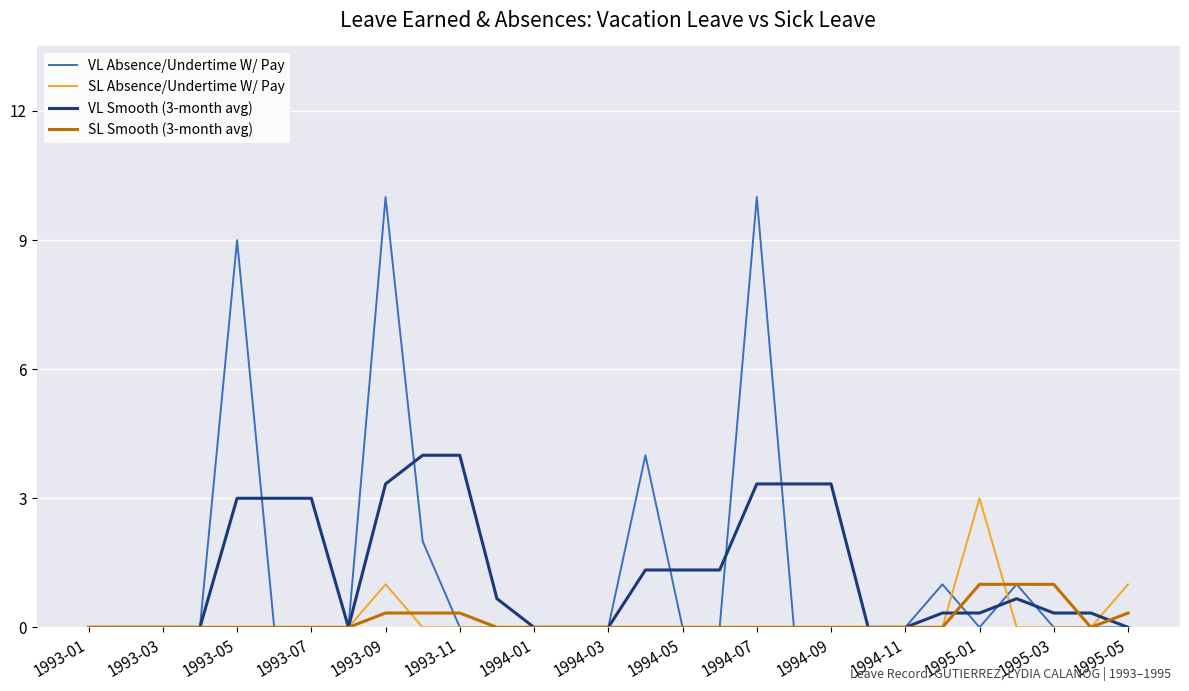

What is the maximum value for VL Smooth (3-month avg)?

4.0